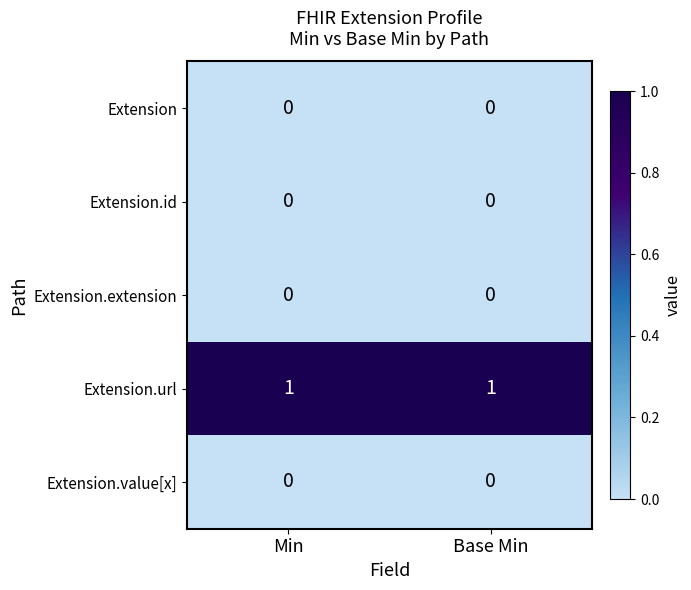

The value of Extension.value[x] at Min is 0. True or false?

True